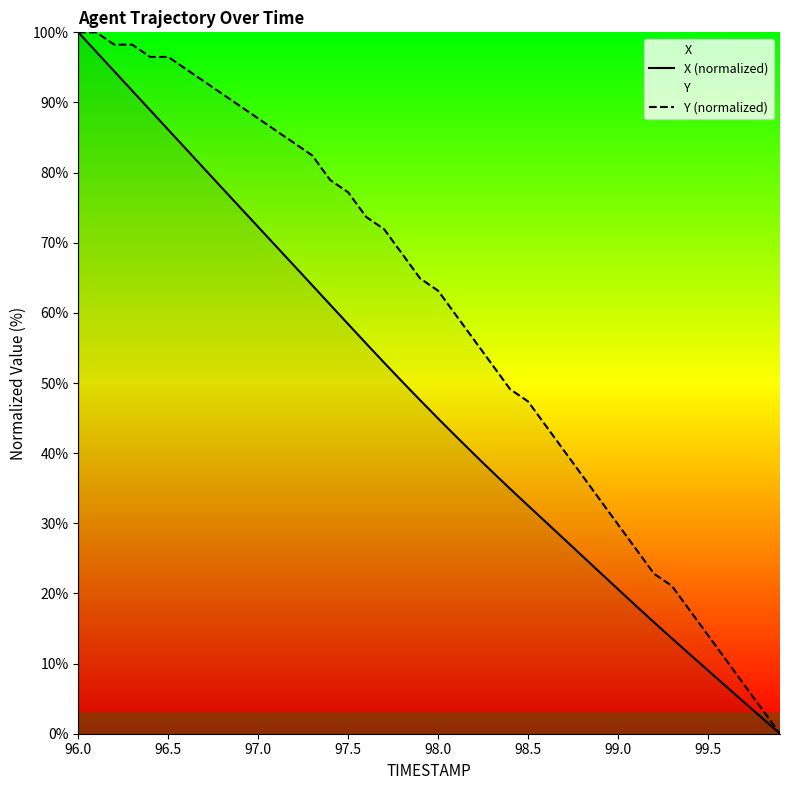

At which label does X (normalized) reach its peak?

96.0